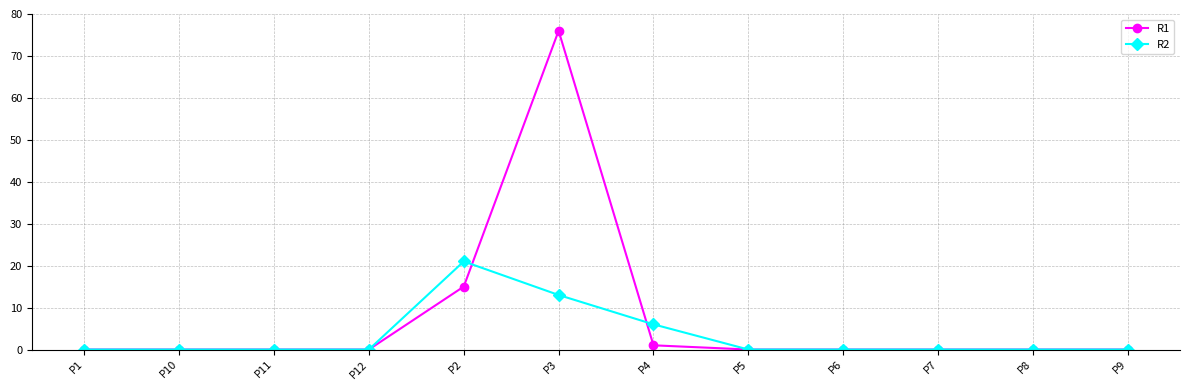

What is the difference between the maximum and minimum values in the R1 series?

76